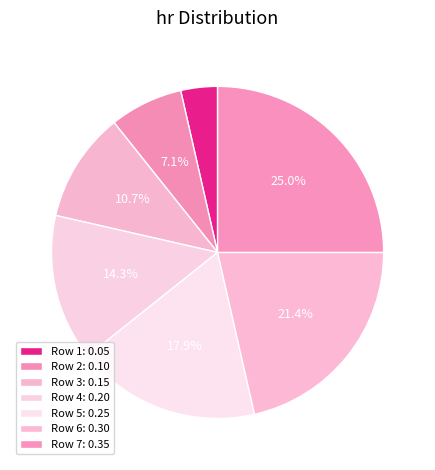

Is there a majority slice in this chart?

No